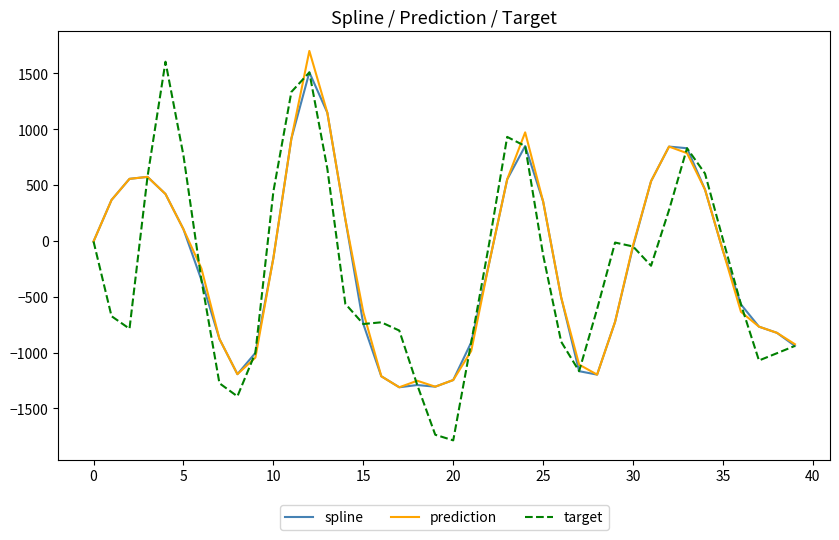

What is the average value of the target series?

-259.0